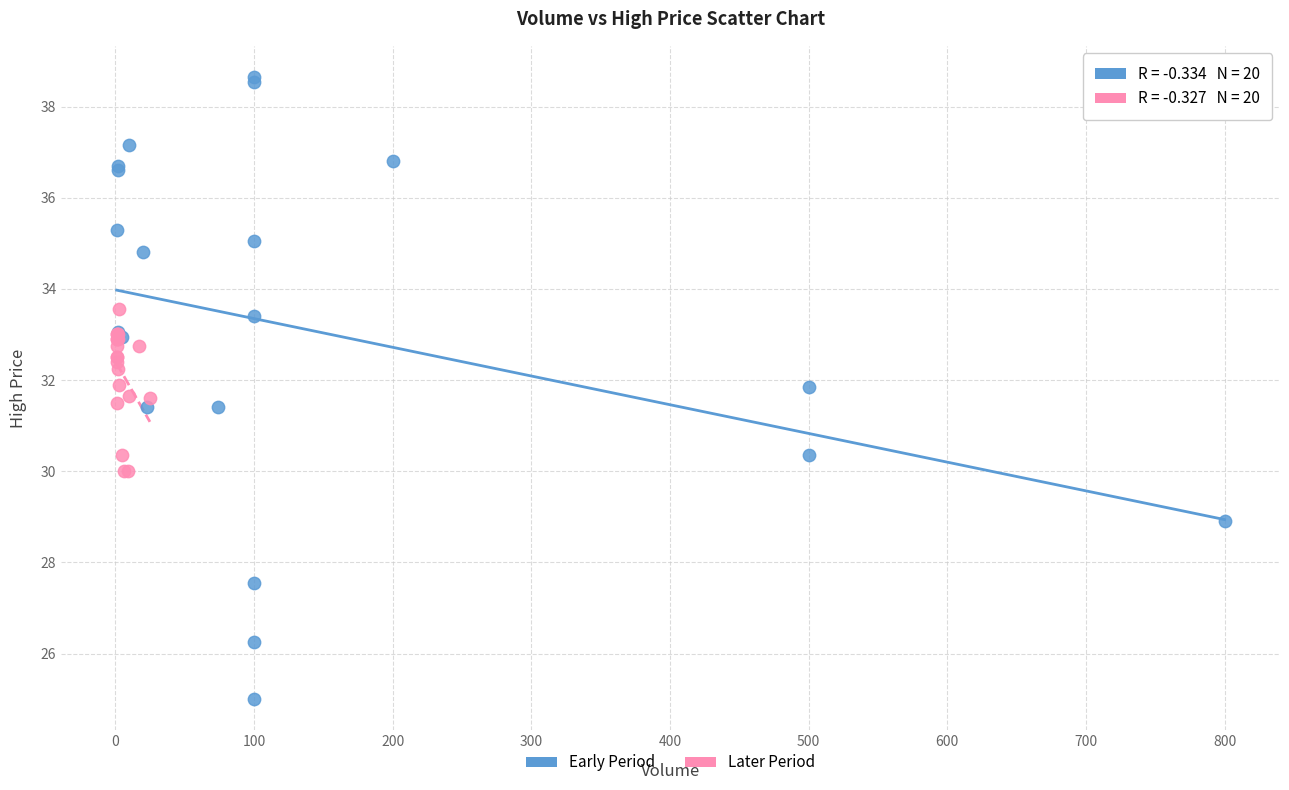

Which series reaches the maximum Y coordinate?

Early Period